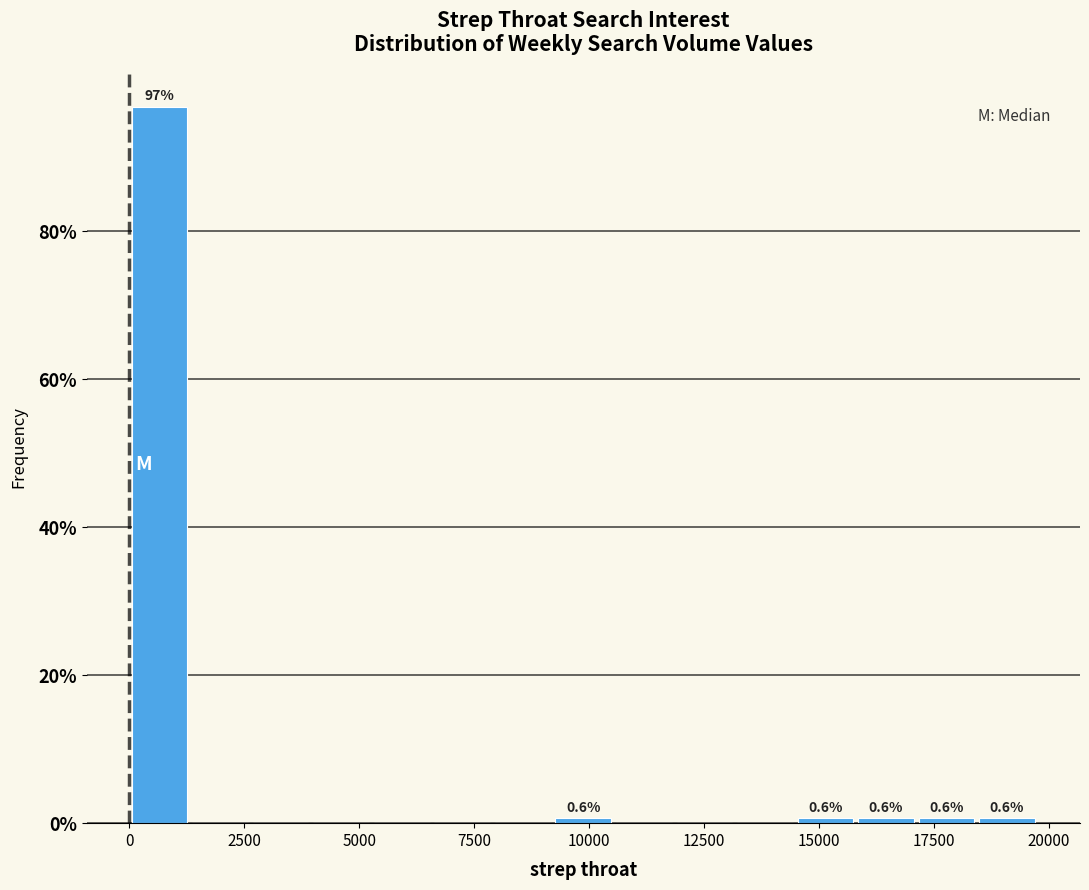

Around what value on the x-axis is the tallest bar? Give the approximate position of its centre, as read against the axis.

500